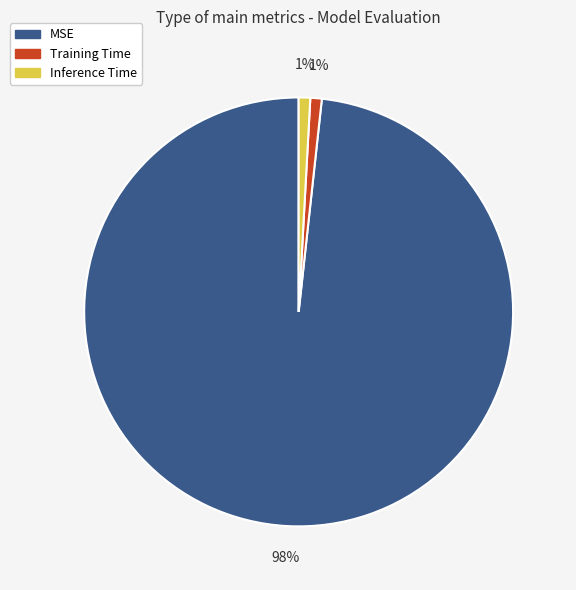

Which category accounts for the majority?

MSE